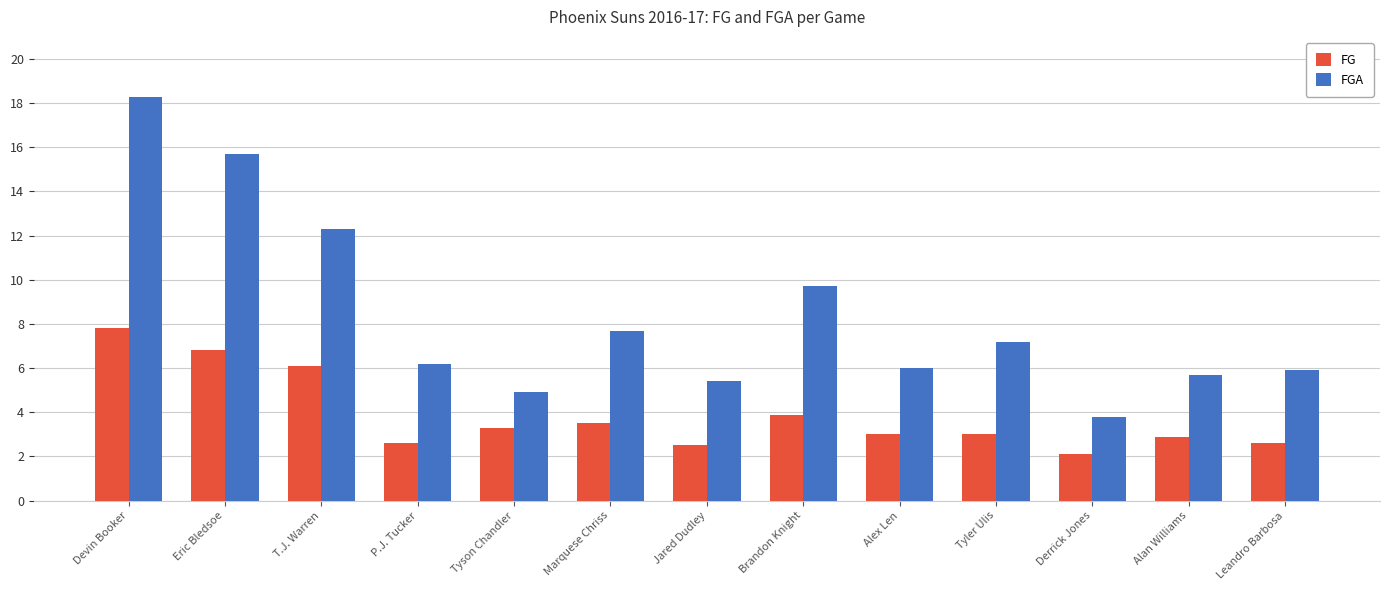

What is the label of the 6th bar from the right?

Brandon Knight